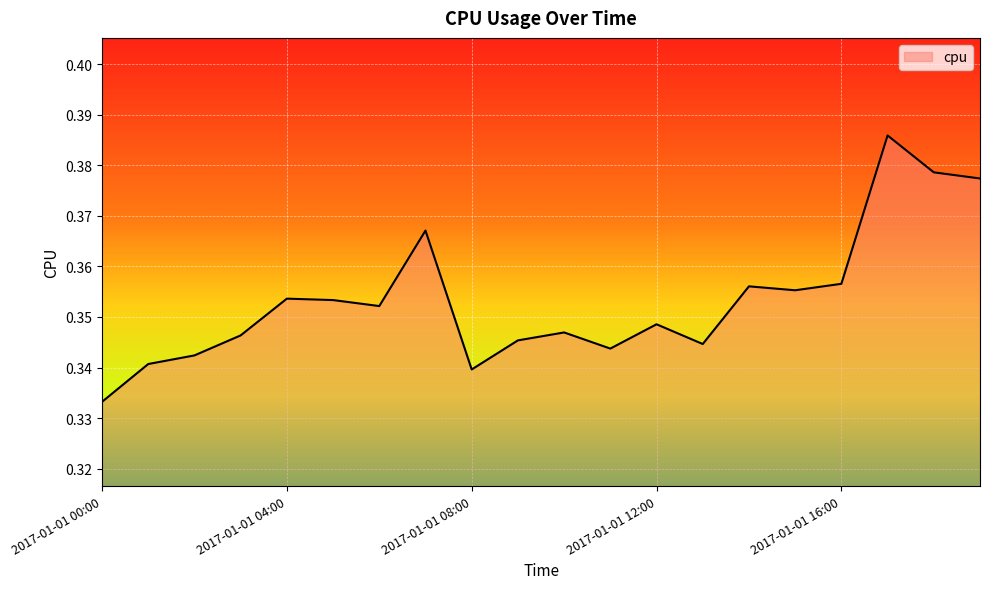

List the labels in order of value, largest first.

2017-01-01 17:00, 2017-01-01 18:00, 2017-01-01 19:00, 2017-01-01 07:00, 2017-01-01 16:00, 2017-01-01 14:00, 2017-01-01 15:00, 2017-01-01 04:00, 2017-01-01 05:00, 2017-01-01 06:00, 2017-01-01 12:00, 2017-01-01 10:00, 2017-01-01 03:00, 2017-01-01 09:00, 2017-01-01 13:00, 2017-01-01 11:00, 2017-01-01 02:00, 2017-01-01 01:00, 2017-01-01 08:00, 2017-01-01 00:00